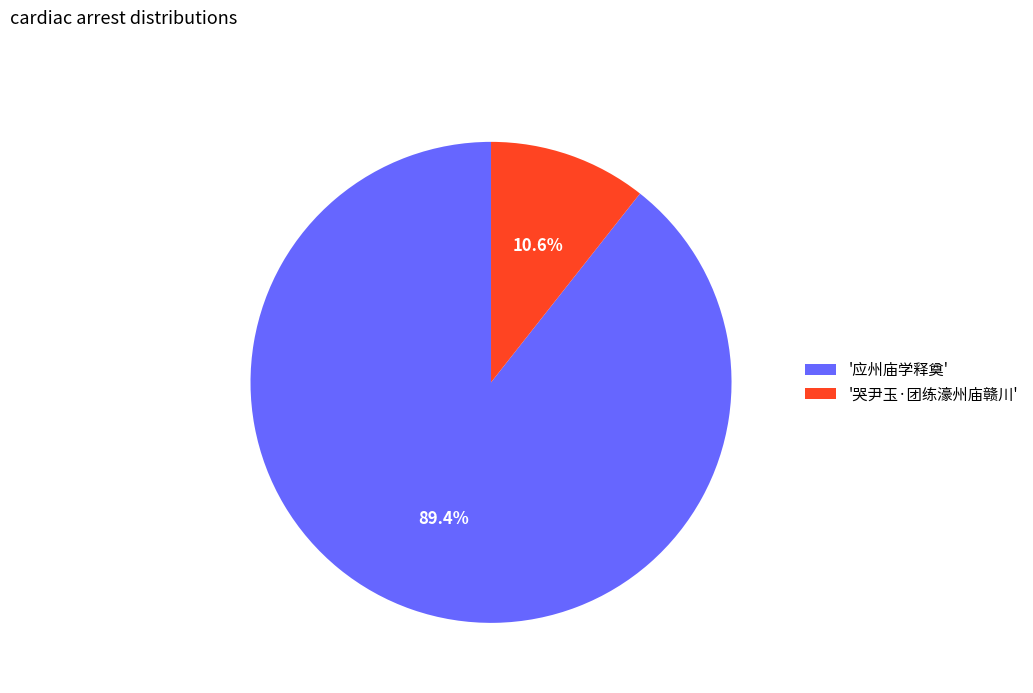

Which category has the smallest portion of the pie?

'哭尹玉·团练濠州庙赣川'